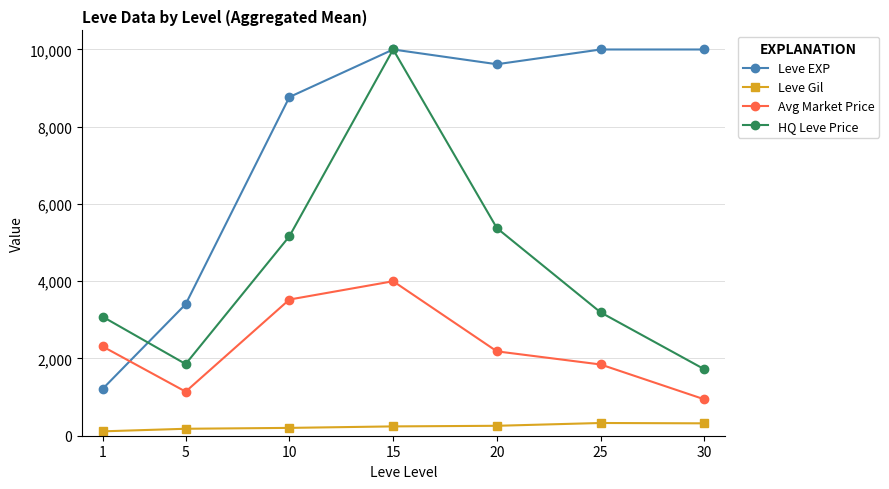

What is the total value across all series at 20?

17434.8